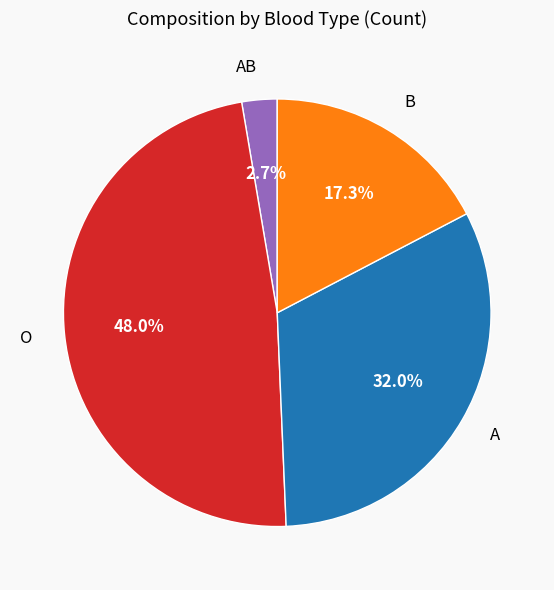

How many slices are in this pie chart?

4